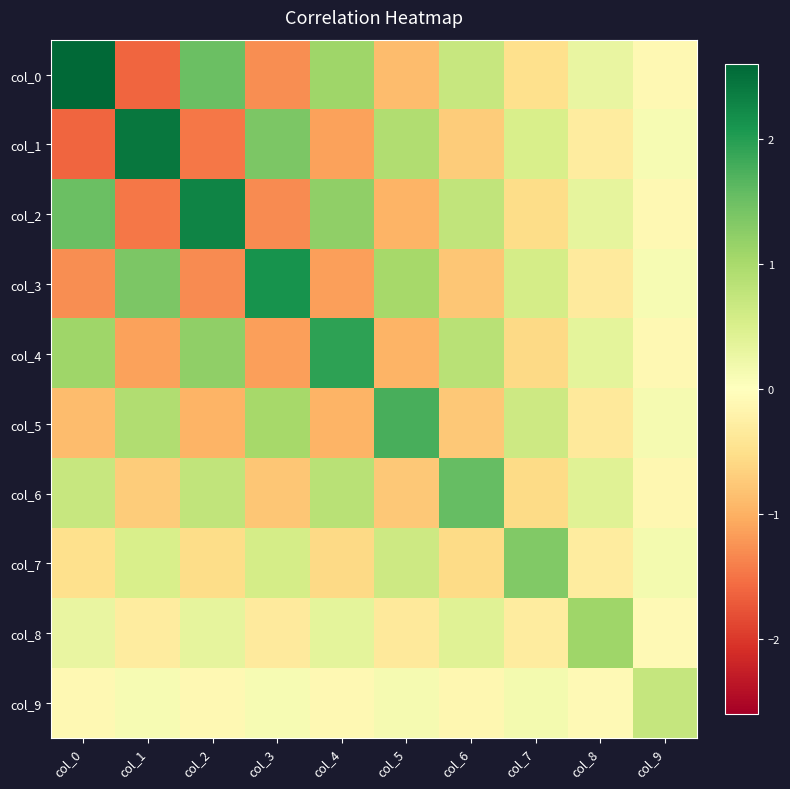

At which category is the sum across all series the highest?

col_0